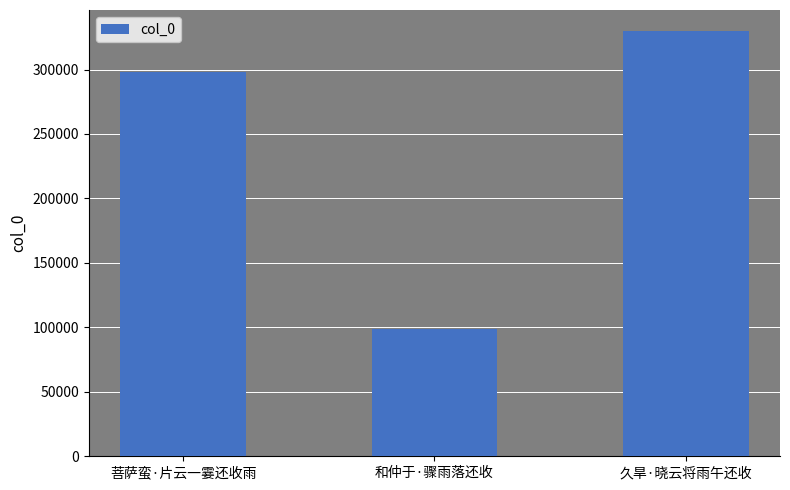

Is it true that the value at 久旱·晓云将雨午还收 is 329700?

True